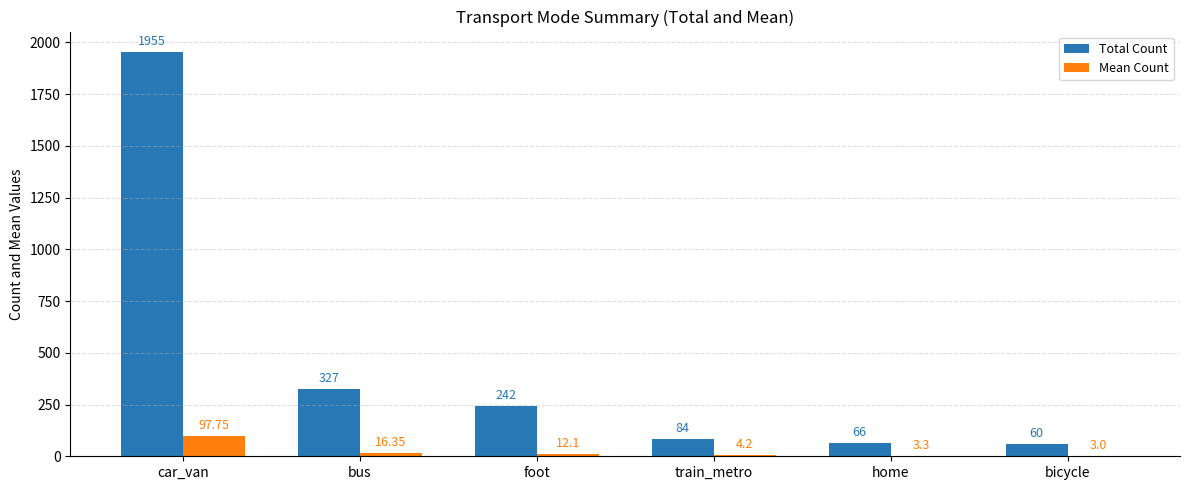

Reading left to right, list all the values displayed in this chart.

Total Count: 1955.0	327.0	242.0	84.0	66.0	60.0
Mean Count: 97.8	16.4	12.1	4.2	3.3	3.0